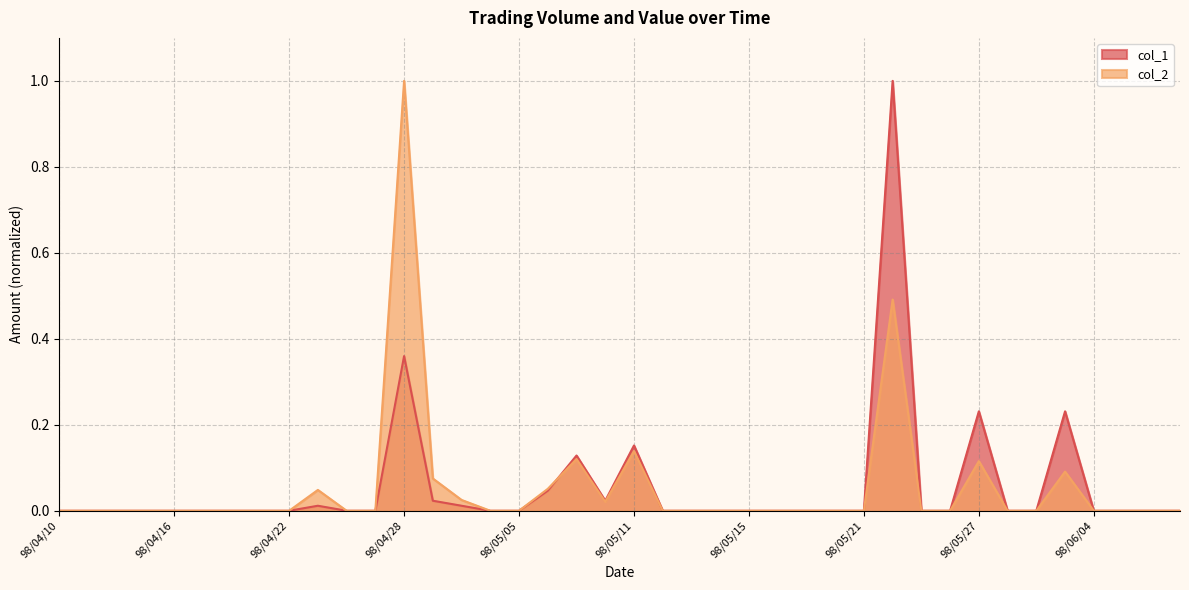

Reading left to right, what are all the values shown in this chart?

col_1: 0.0	0.0	0.0	0.0	0.0	0.0	0.0	0.0	0.0	0.0	0.0	0.0	0.4	0.0	0.0	0.0	0.0	0.0	0.1	0.0	0.2	0.0	0.0	0.0	0.0	0.0	0.0	0.0	0.0	1.0	0.0	0.0	0.2	0.0	0.0	0.2	0.0	0.0	0.0	0.0
col_2: 0.0	0.0	0.0	0.0	0.0	0.0	0.0	0.0	0.0	0.0	0.0	0.0	1.0	0.1	0.0	0.0	0.0	0.1	0.1	0.0	0.1	0.0	0.0	0.0	0.0	0.0	0.0	0.0	0.0	0.5	0.0	0.0	0.1	0.0	0.0	0.1	0.0	0.0	0.0	0.0